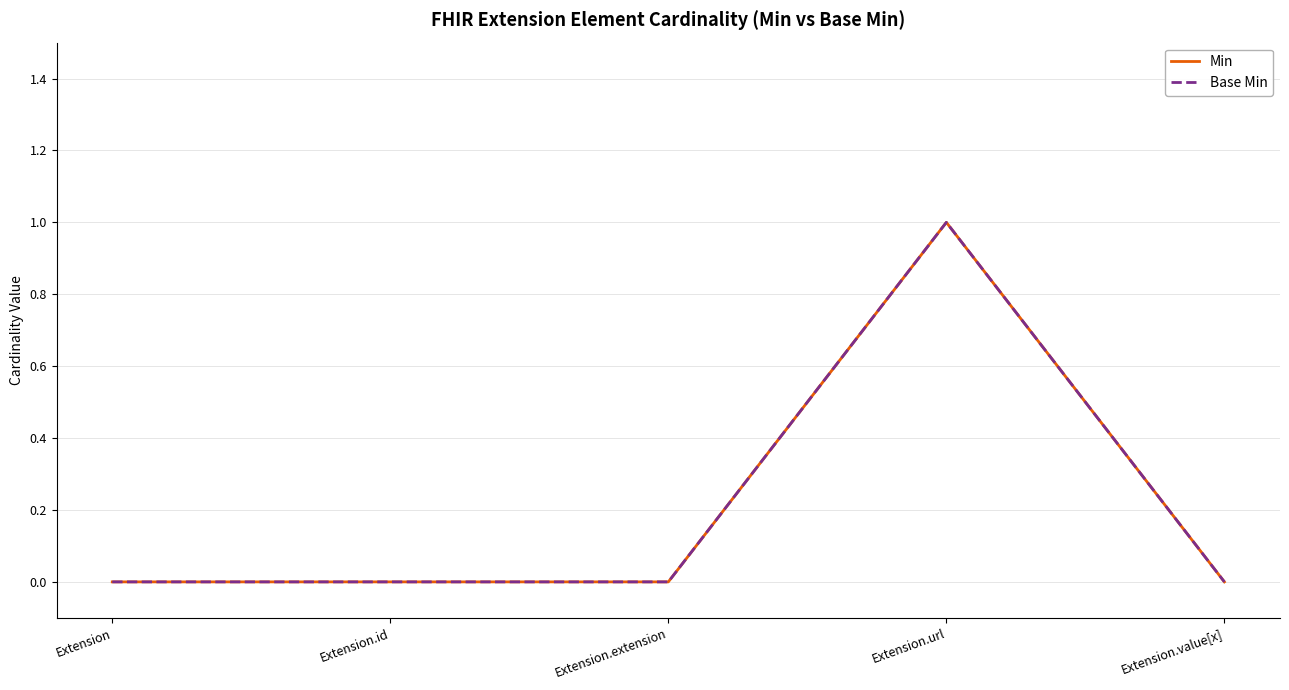

Does the chart display data point markers on the line(s)?

No